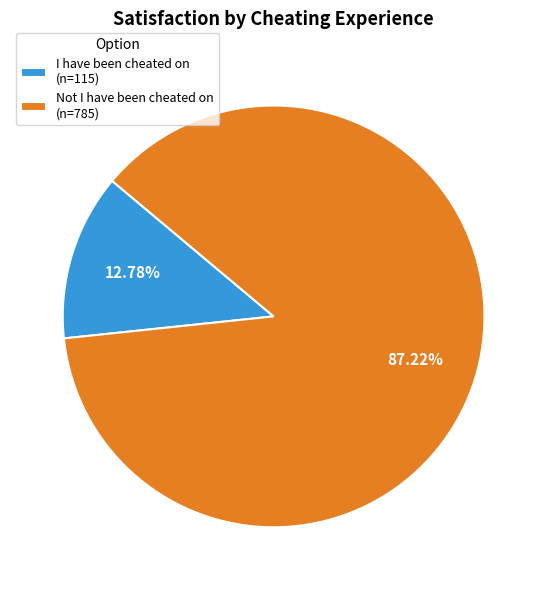

Is the sum of Not I have been cheated on and I have been cheated on greater than half?

Yes